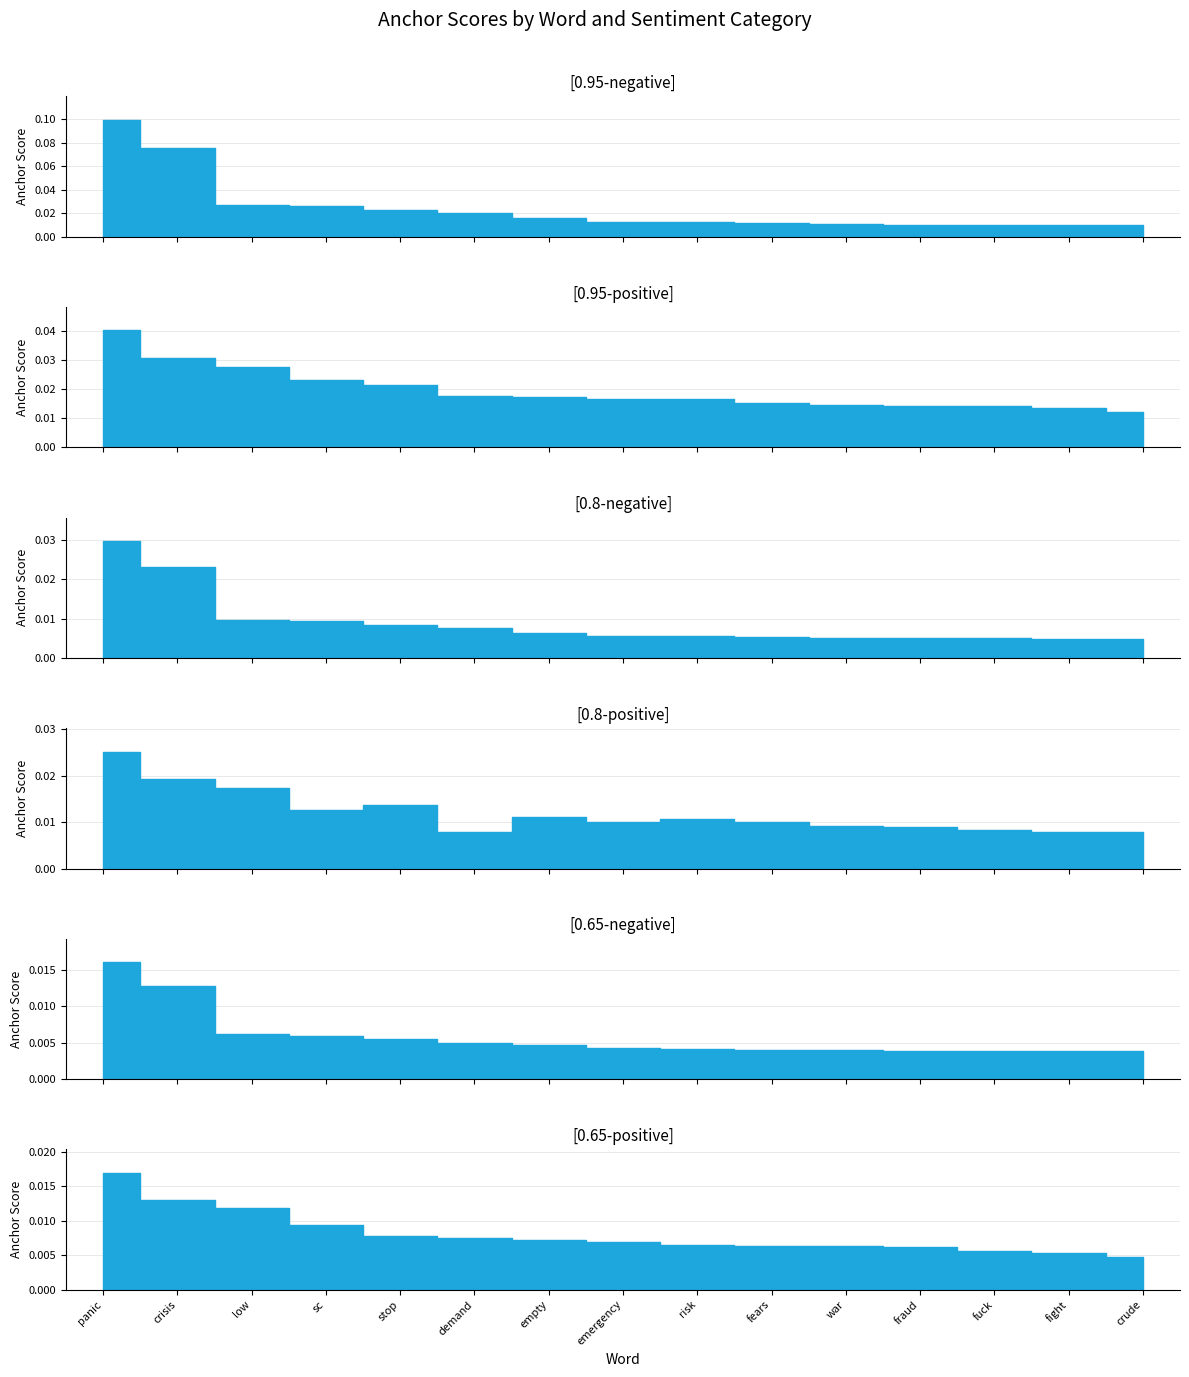

True or false: 0.95-positive anchor scores has a value of 0.0 at war.

True